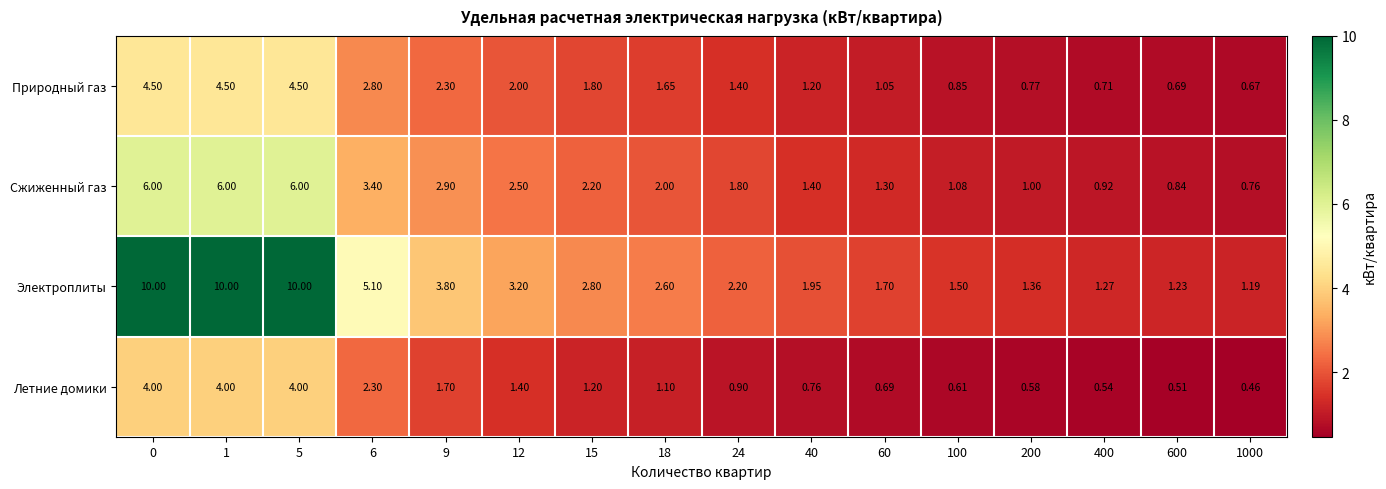

Which series has the largest total across all categories?

Электроплиты